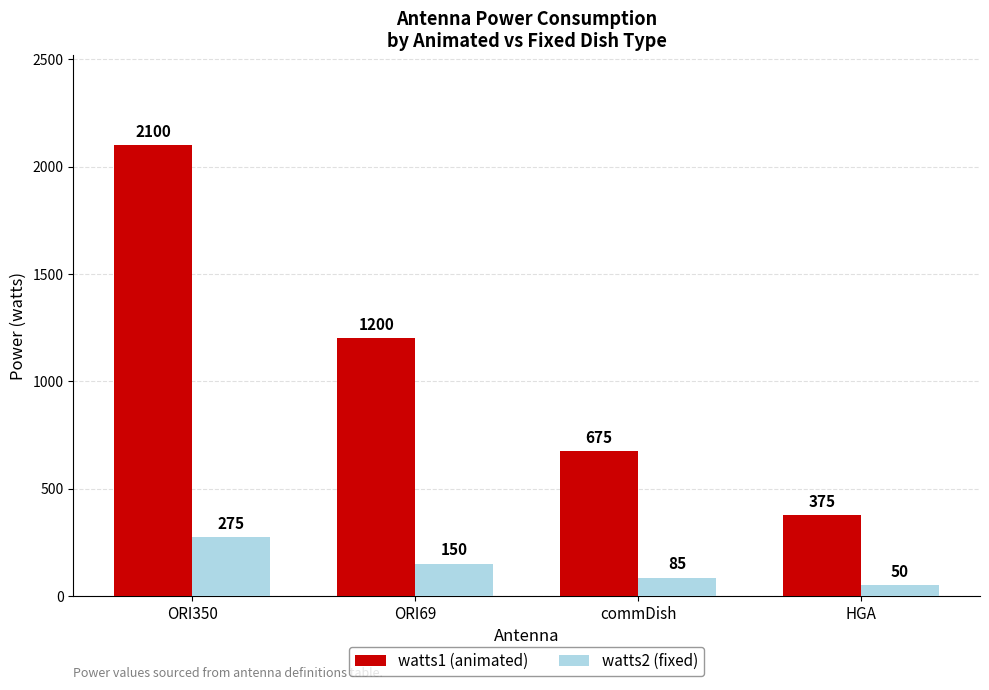

How many groups of bars are there?

4